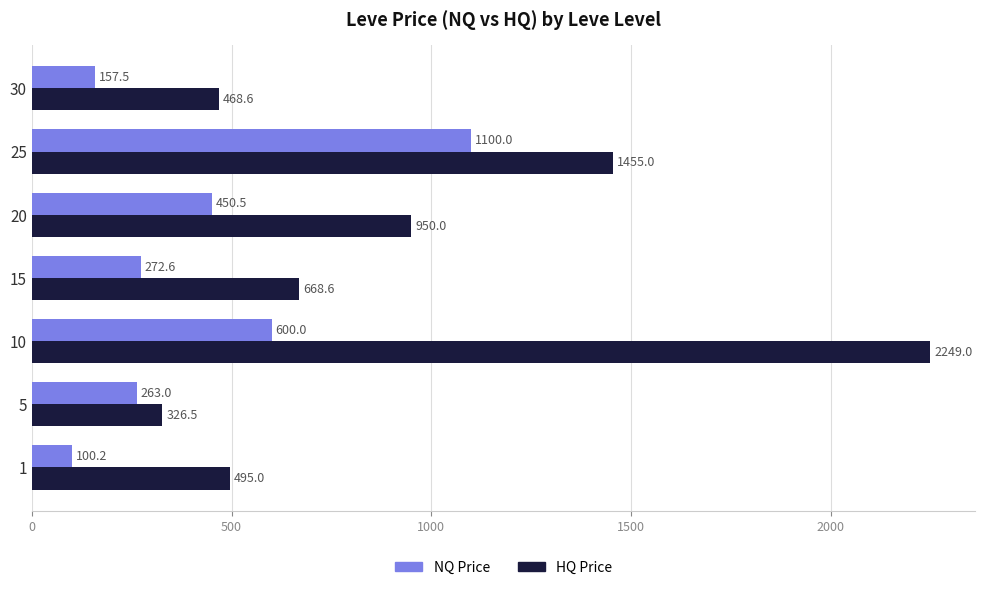

What is the sum of the NQ Price values at 30 and 1?

257.7